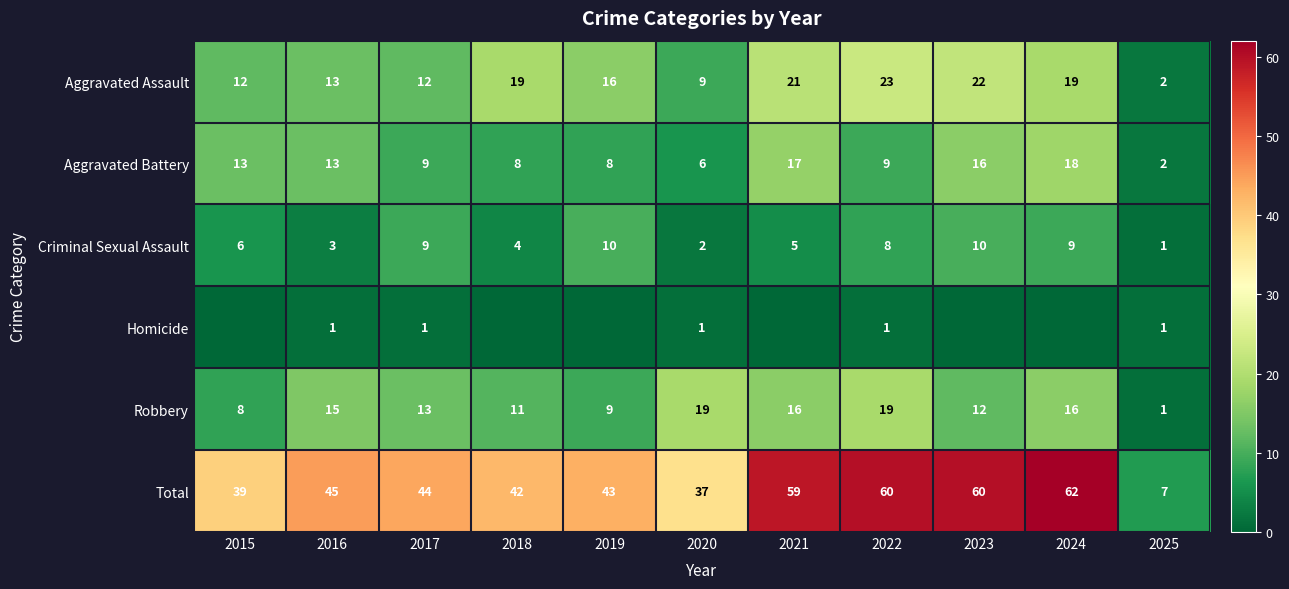

Between 2022 and 2021, which is larger?

2022